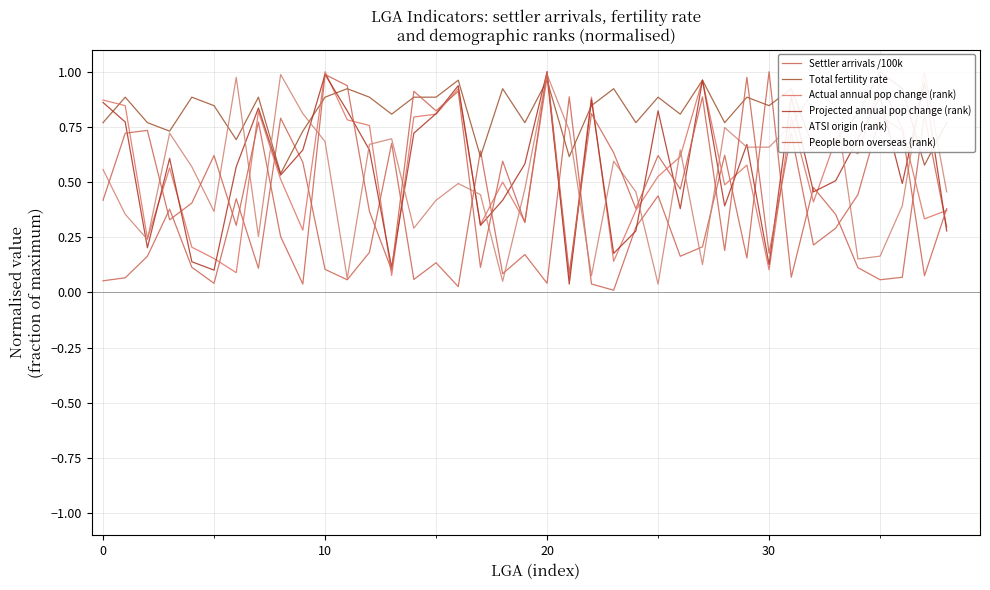

What is the difference between the maximum and minimum values in the People born overseas (rank) series?

1.0